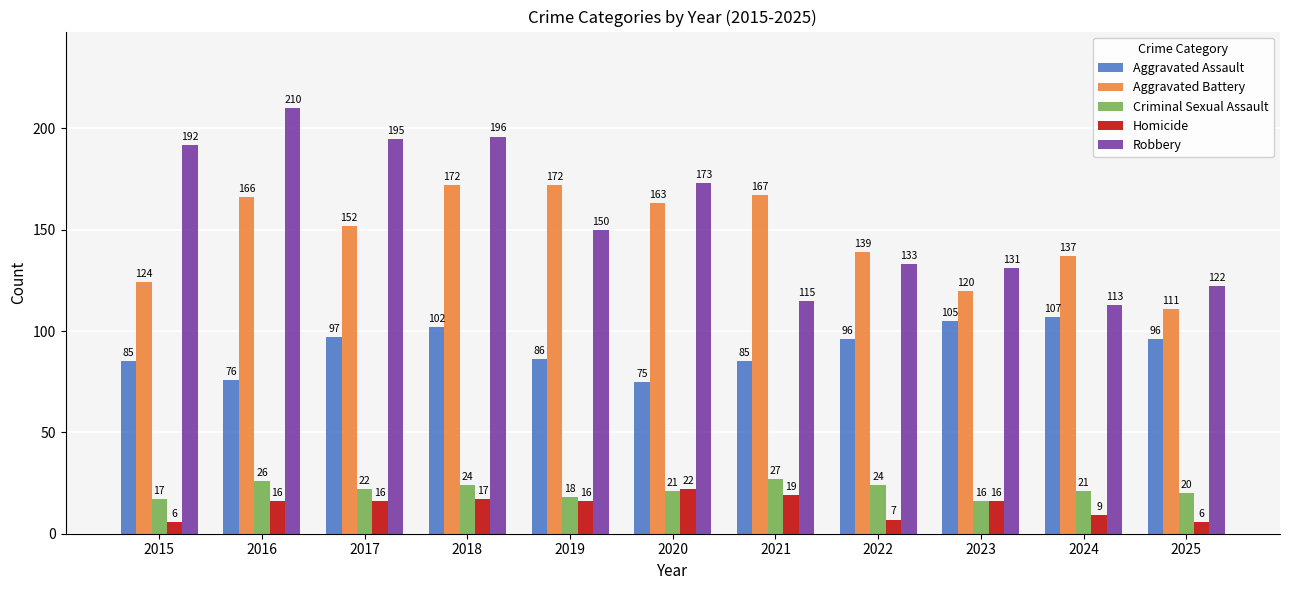

Reading left to right, list all the values displayed in this chart.

Aggravated Assault: 2015=85	2016=76	2017=97	2018=102	2019=86	2020=75	2021=85	2022=96	2023=105	2024=107	2025=96
Aggravated Battery: 2015=124	2016=166	2017=152	2018=172	2019=172	2020=163	2021=167	2022=139	2023=120	2024=137	2025=111
Criminal Sexual Assault: 2015=17	2016=26	2017=22	2018=24	2019=18	2020=21	2021=27	2022=24	2023=16	2024=21	2025=20
Homicide: 2015=6	2016=16	2017=16	2018=17	2019=16	2020=22	2021=19	2022=7	2023=16	2024=9	2025=6
Robbery: 2015=192	2016=210	2017=195	2018=196	2019=150	2020=173	2021=115	2022=133	2023=131	2024=113	2025=122